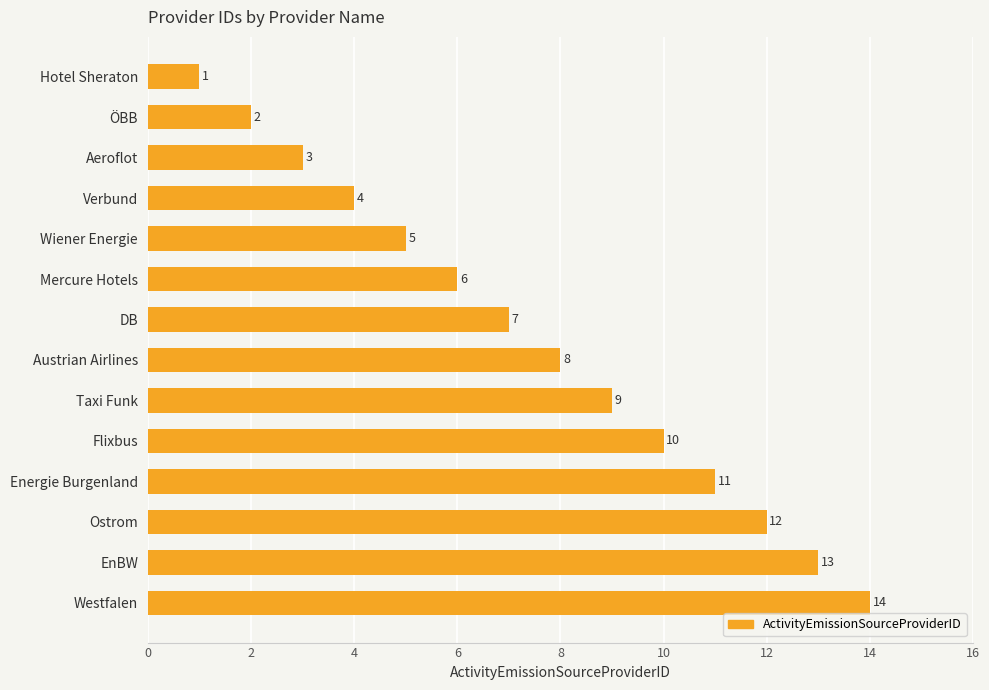

Approximately how many times larger is the value at Verbund compared to Wiener Energie?

0.8